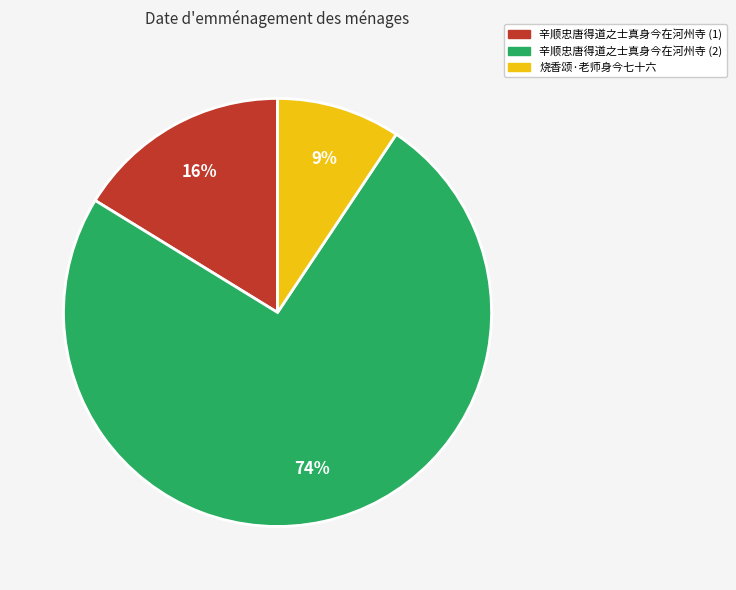

Which slice is the smallest?

烧香颂·老师身今七十六